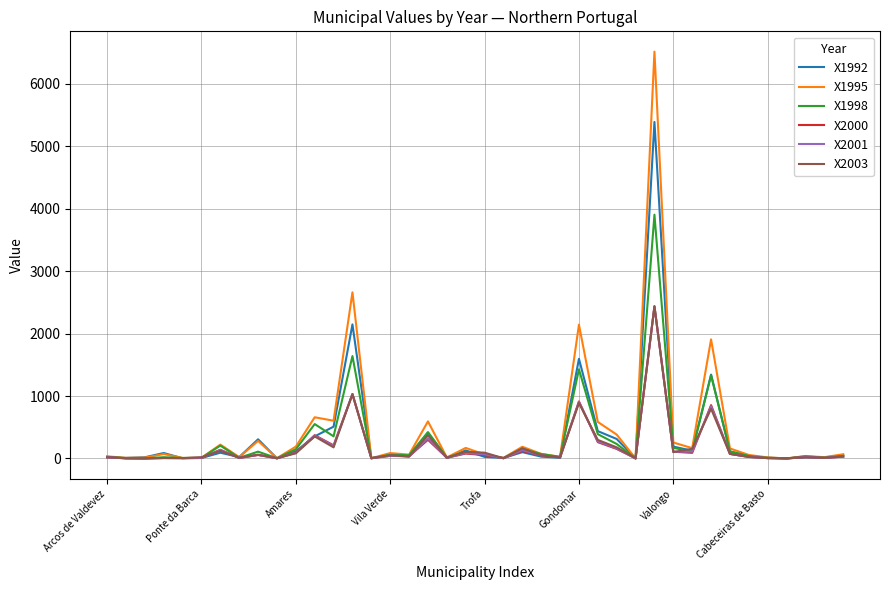

What is the greatest value displayed?

6515.1